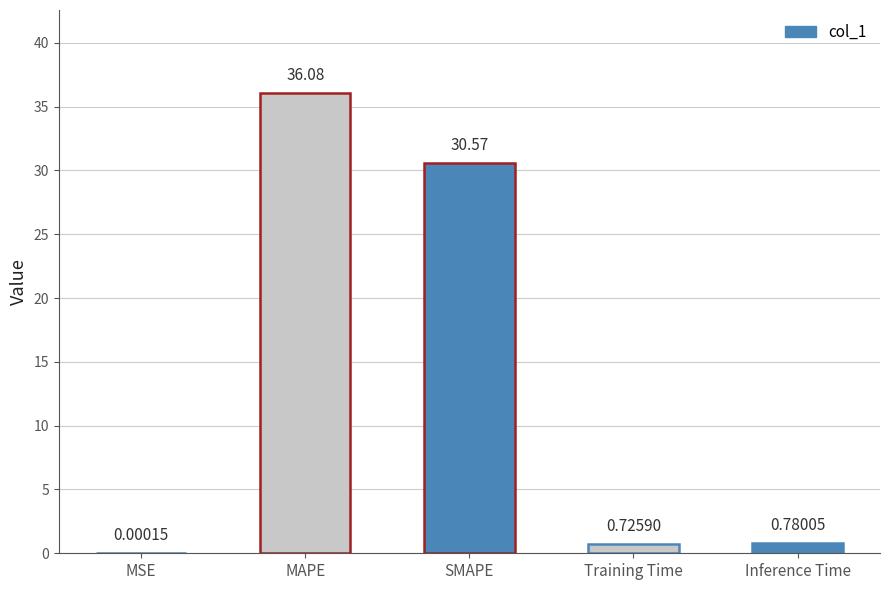

Where is the data nearest to the value 18?

SMAPE